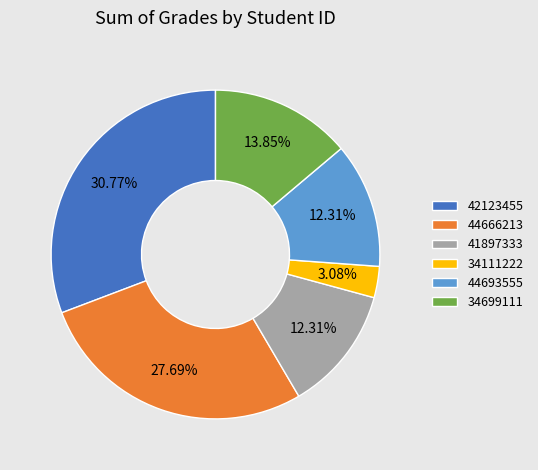

Does 34699111 account for over 50% of the chart?

No